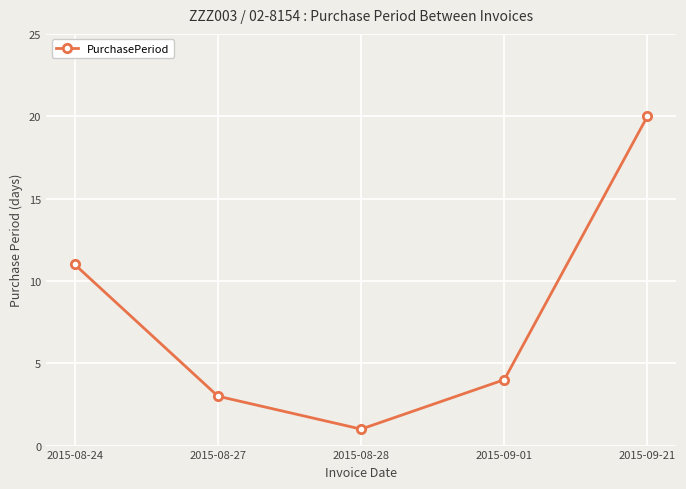

Which has a higher value, 2015-08-27 or 2015-08-24?

2015-08-24